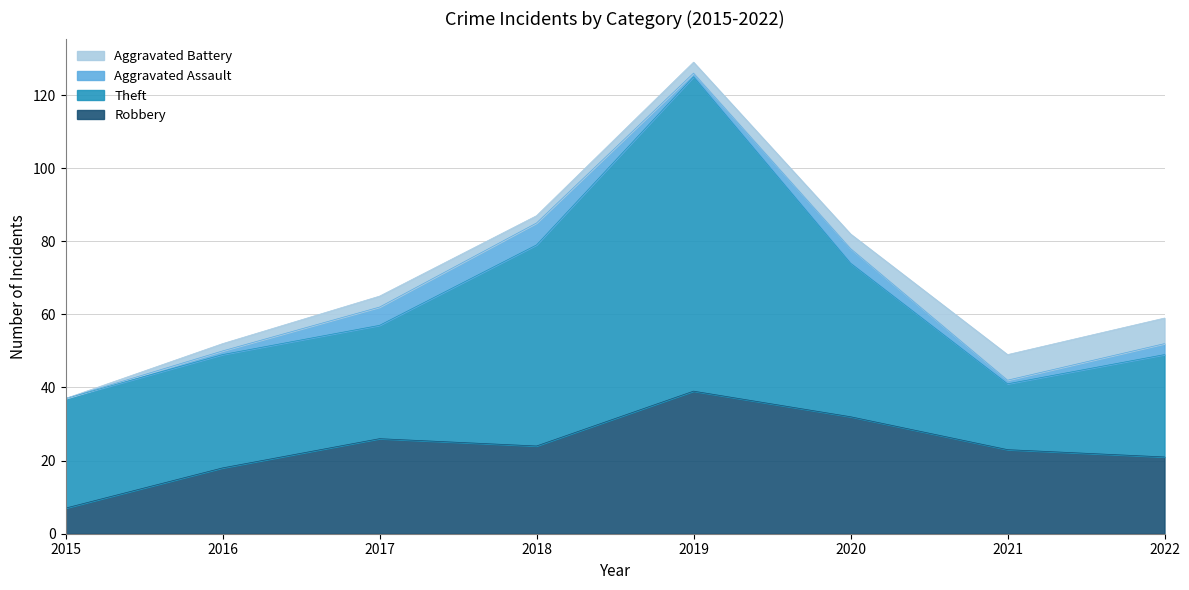

How many interior local valleys does the Theft series have?

1